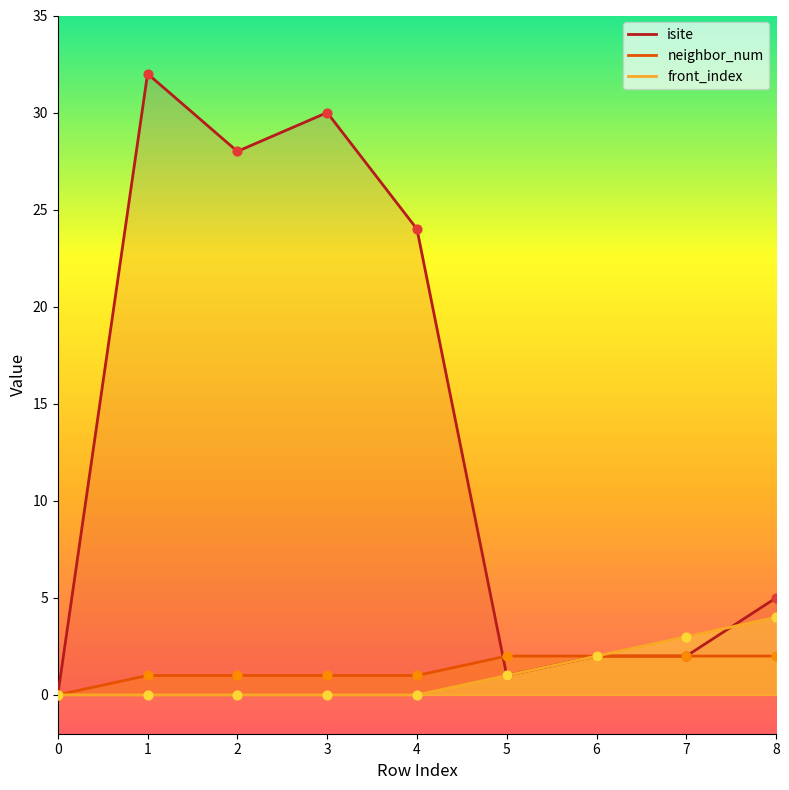

At how many categories does at least one series exceed 0?

8